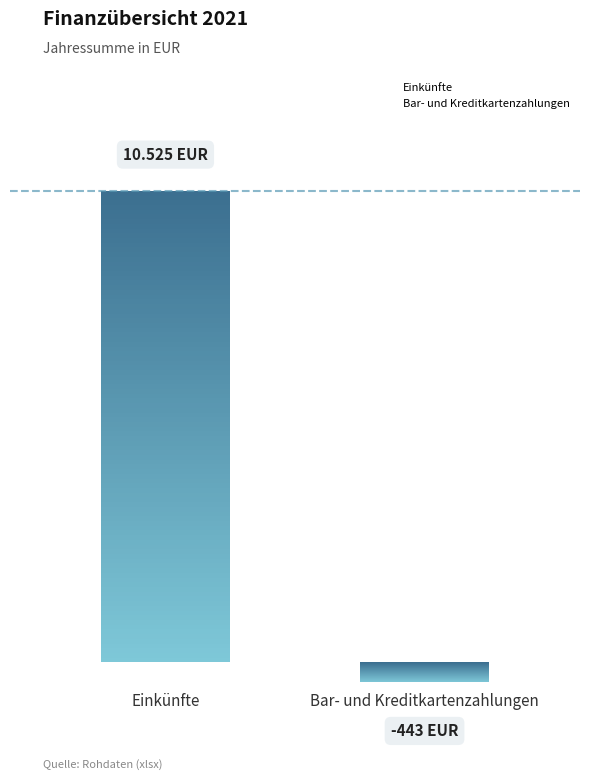

Does the chart contain stacked bars?

No